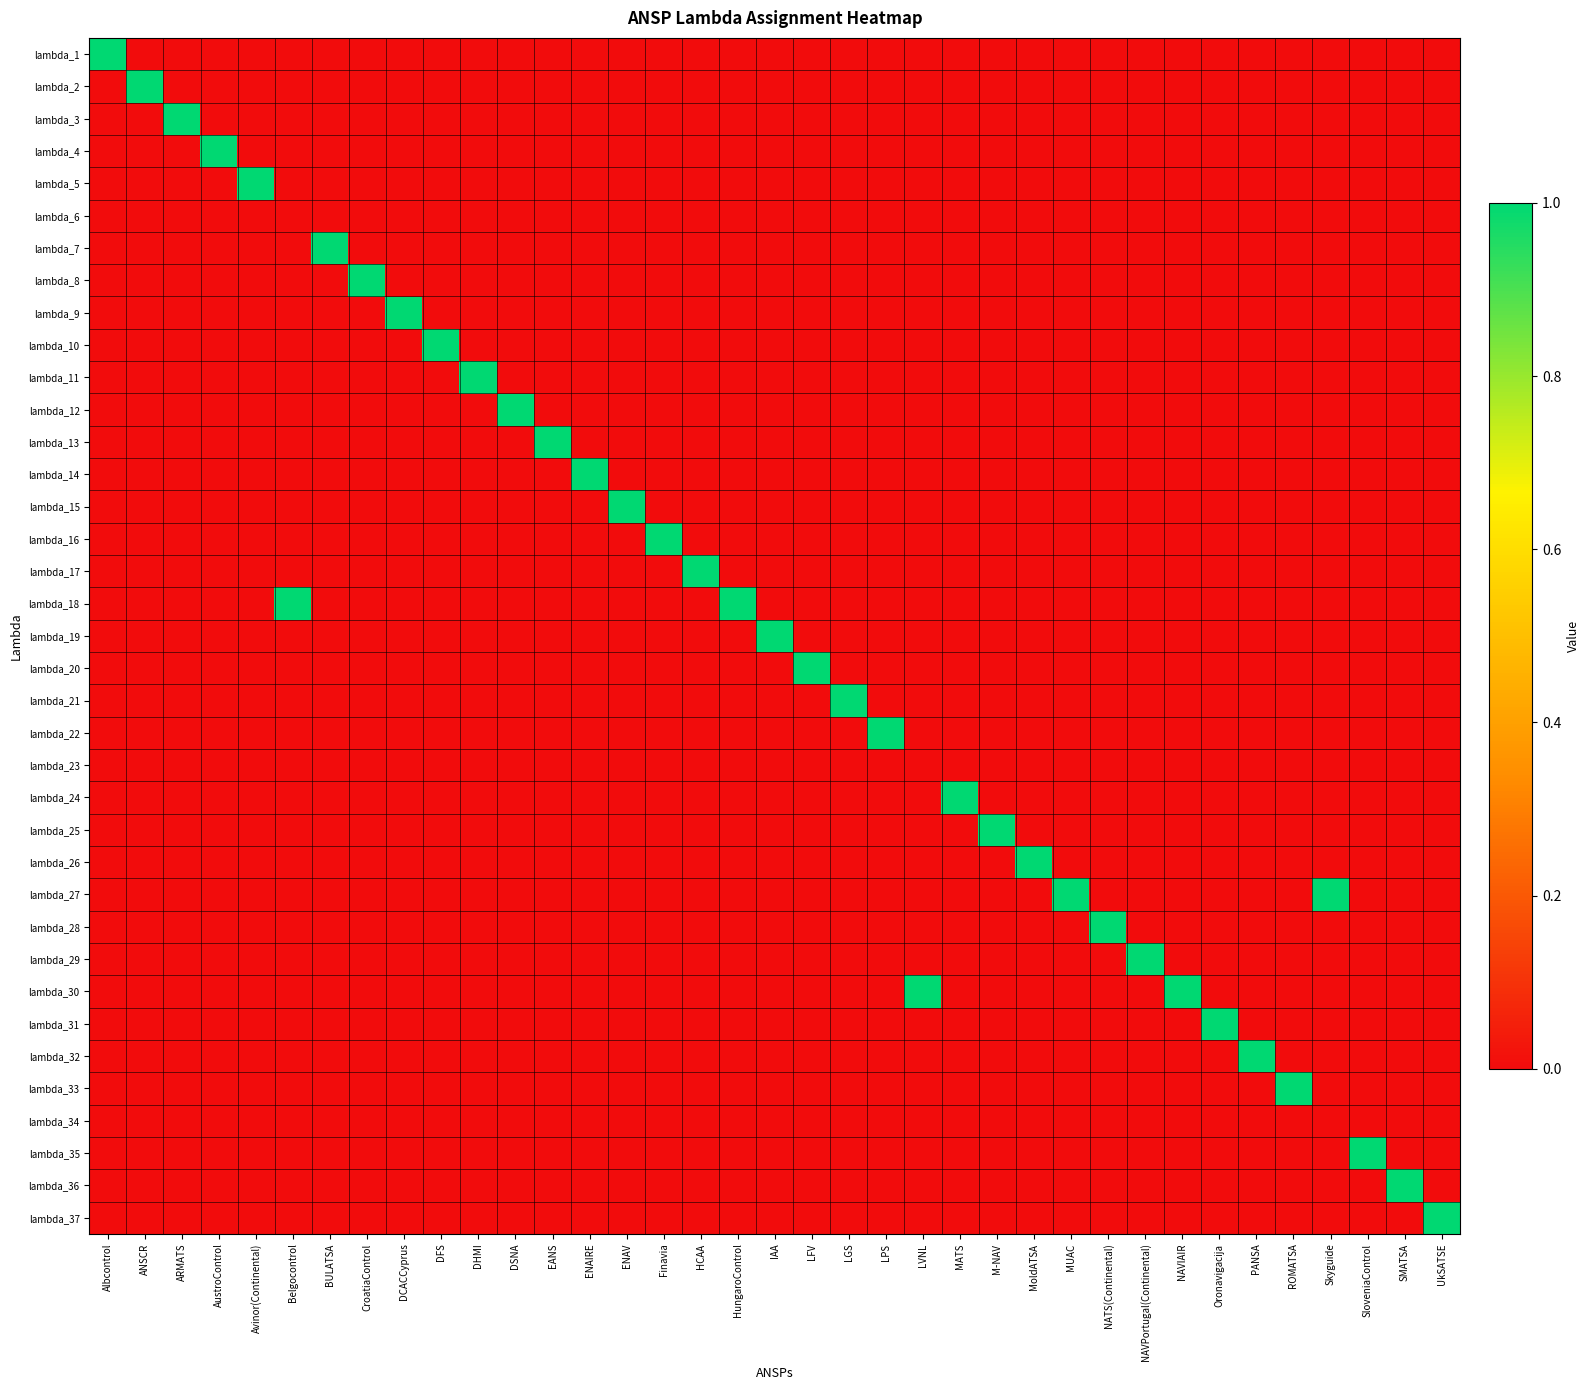

Which series has the largest total across all categories?

lambda_18